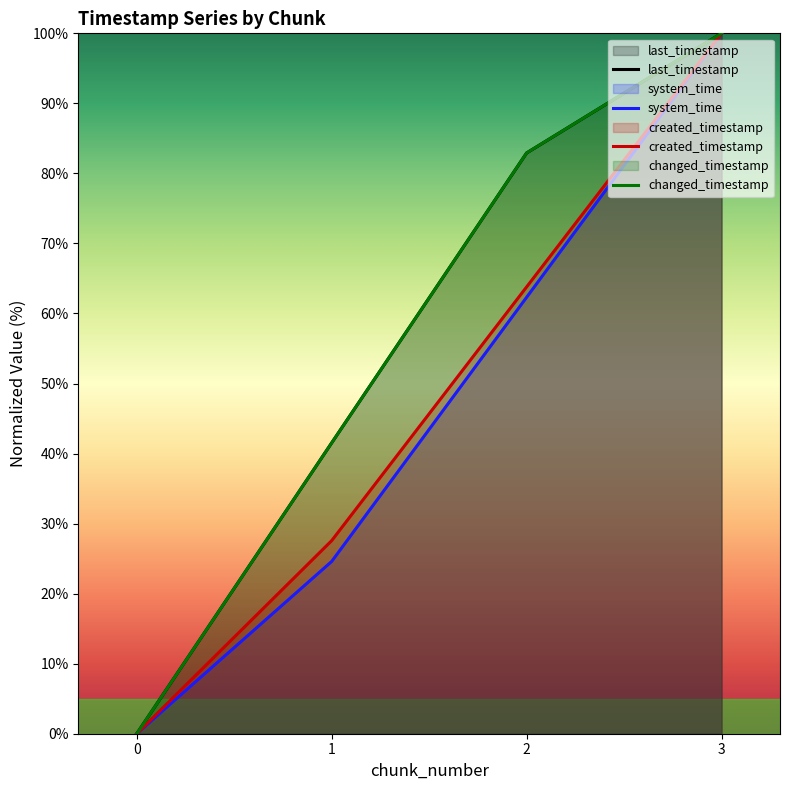

What are all the series names shown in the legend?

last_timestamp, system_time, created_timestamp, changed_timestamp